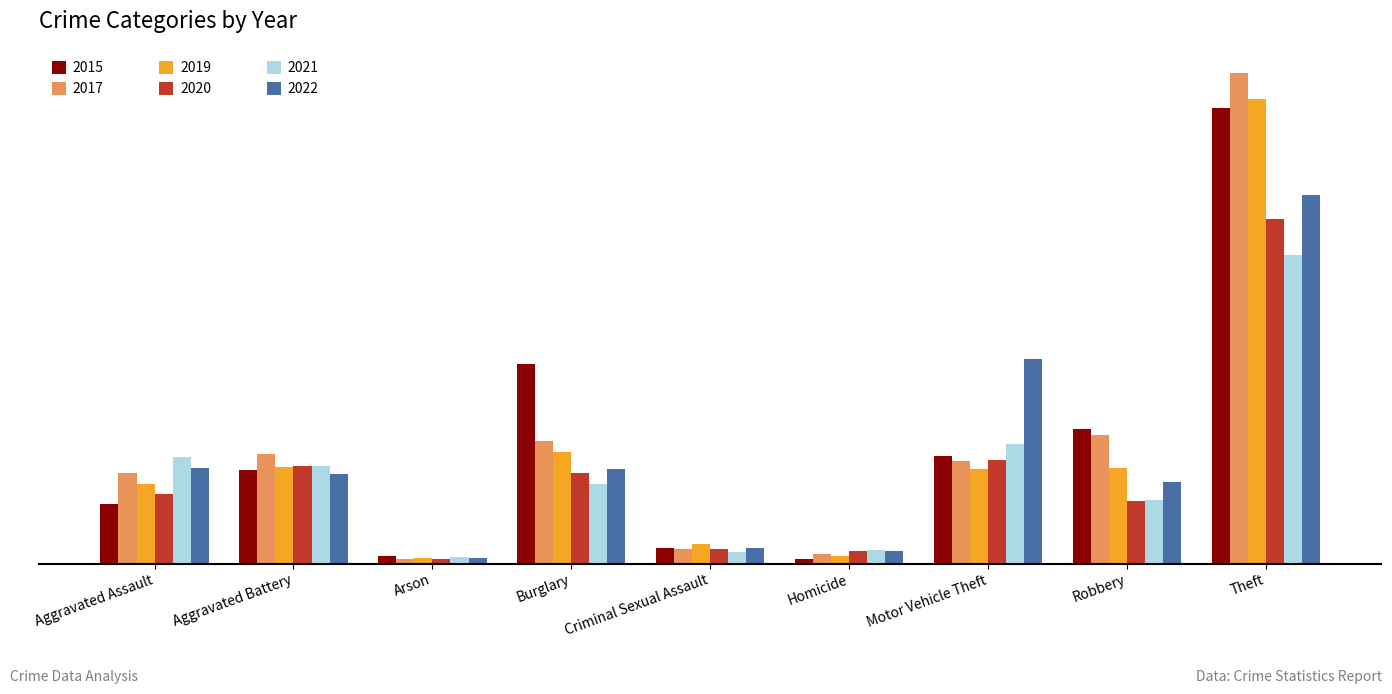

Are the bars grouped side by side (vs. stacked)?

Yes